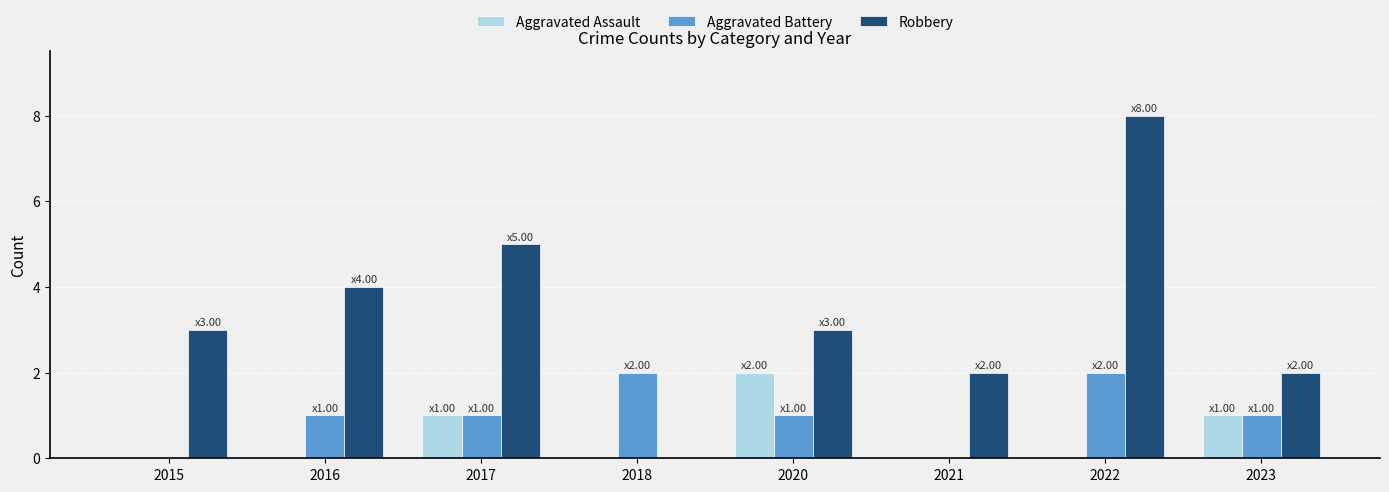

At which category is the sum across all series the highest?

2022